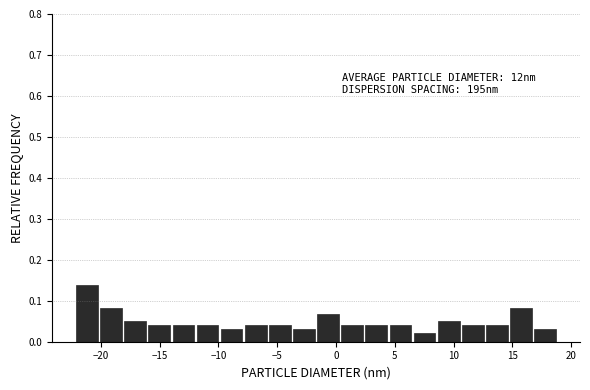

Over which range of the x-axis is the bar tallest?

-22.20 to -20.15